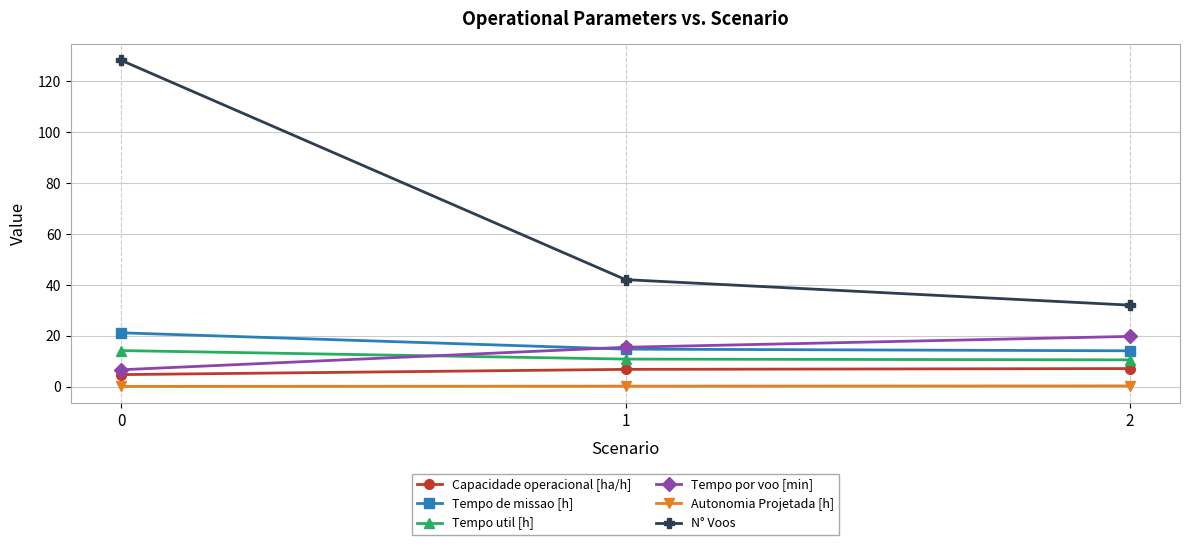

At which label does N° Voos reach its minimum?

2